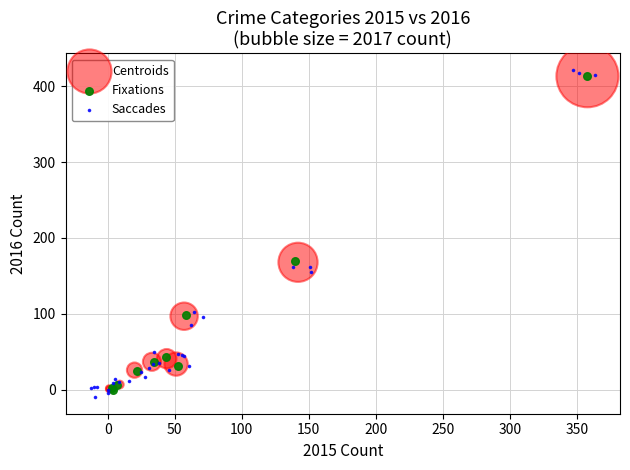

Which series has the largest Y range (max minus min)?

Saccades